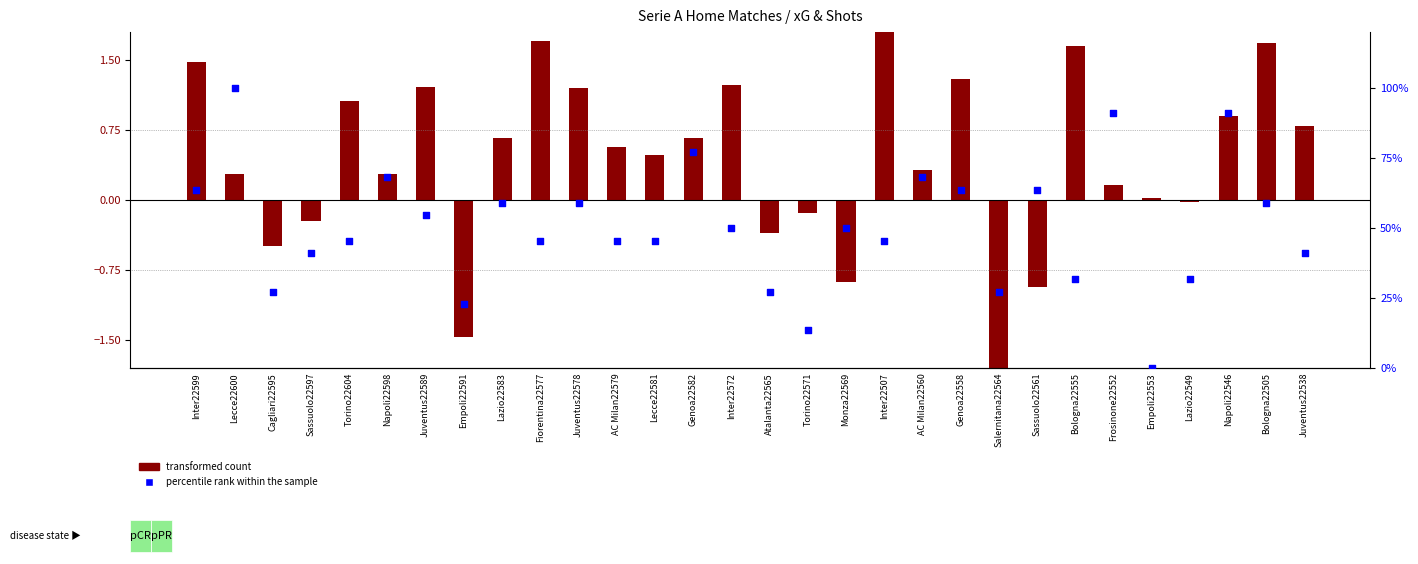

At how many categories does at least one series exceed 26?

27